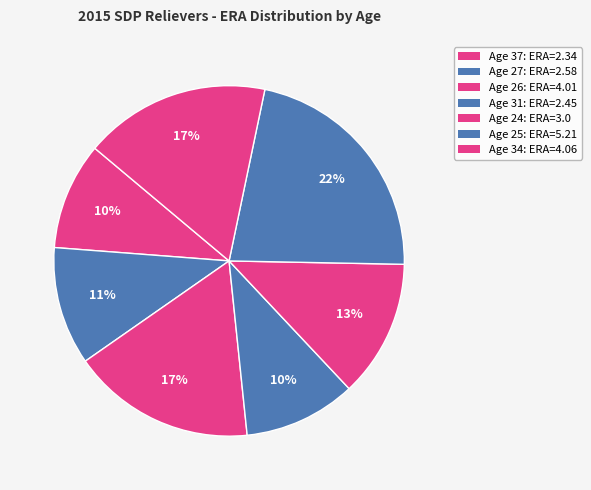

What is the total percentage of Age 26 and Age 31?

27.3%